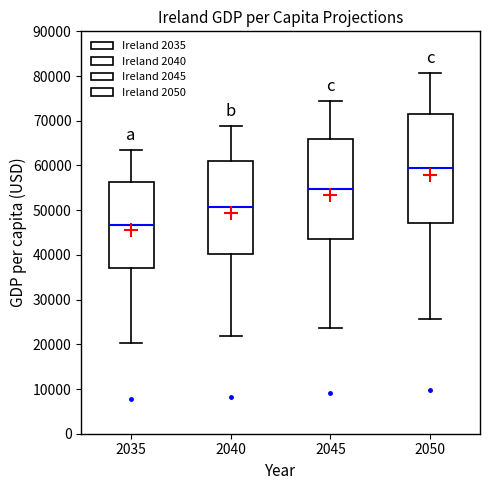

Which box has the lowest median line?

2035